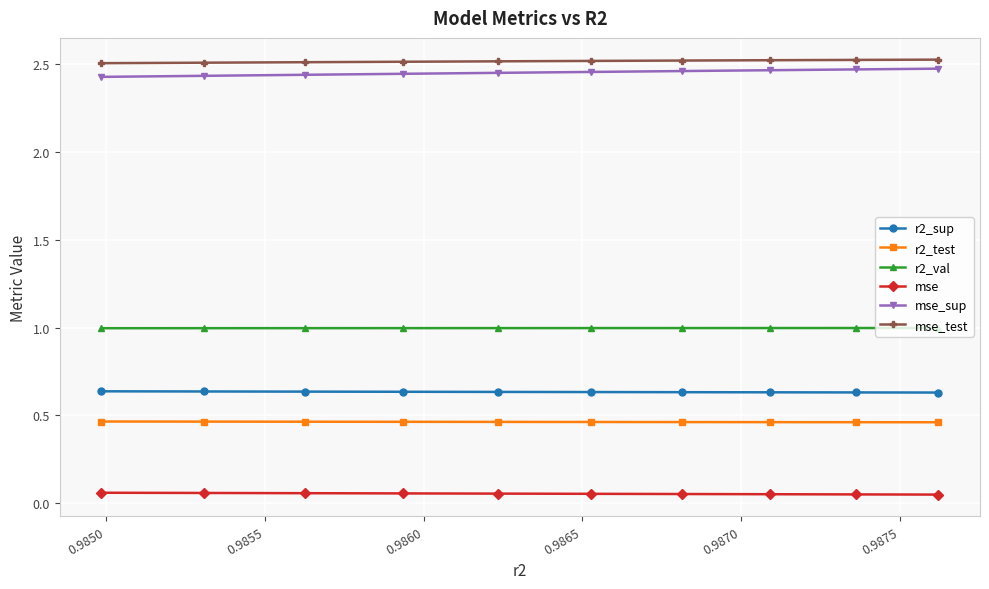

Is this an area chart (filled region under the line)?

No